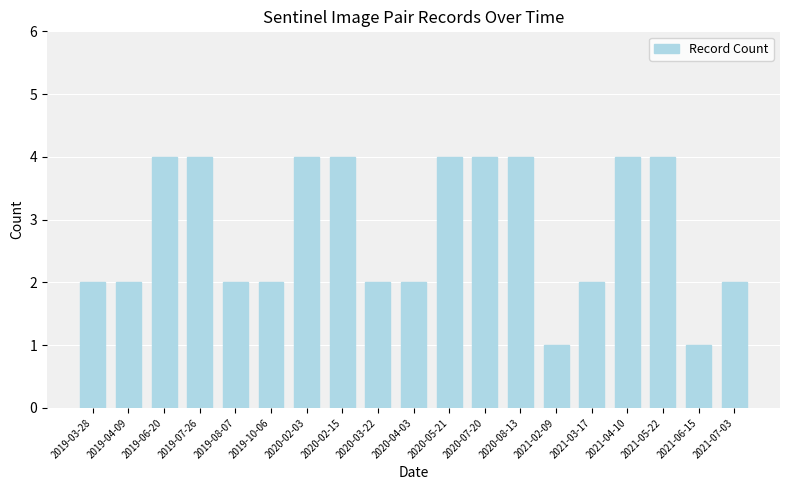

What position from the left is 2021-05-22?

17